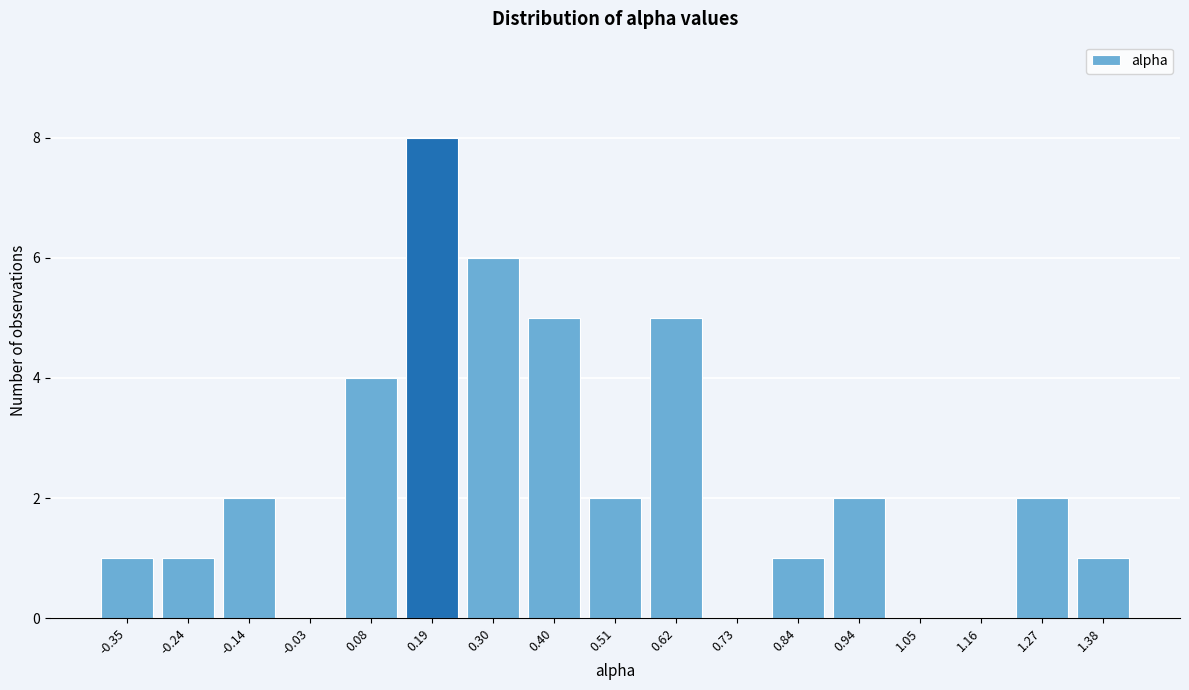

Reading left to right, transcribe all the data shown in this chart.

-0.35=1	-0.24=1	-0.14=2	-0.03=0	0.08=4	0.19=8	0.30=6	0.40=5	0.51=2	0.62=5	0.73=0	0.84=1	0.94=2	1.05=0	1.16=0	1.27=2	1.38=1